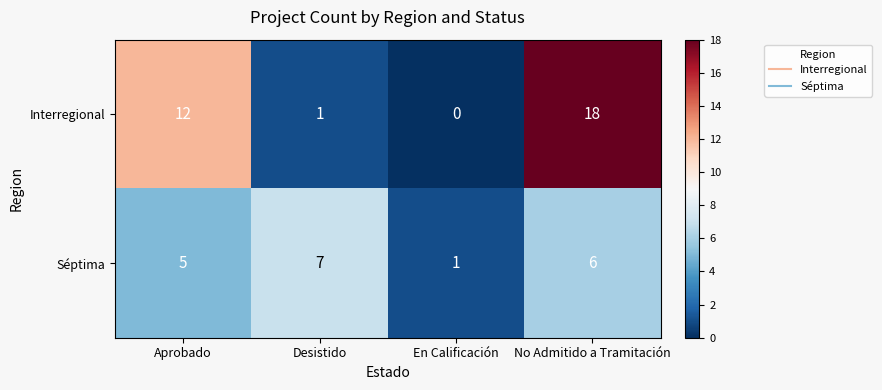

List the labels in order of Interregional value, largest first.

No Admitido a Tramitación, Aprobado, Desistido, En Calificación